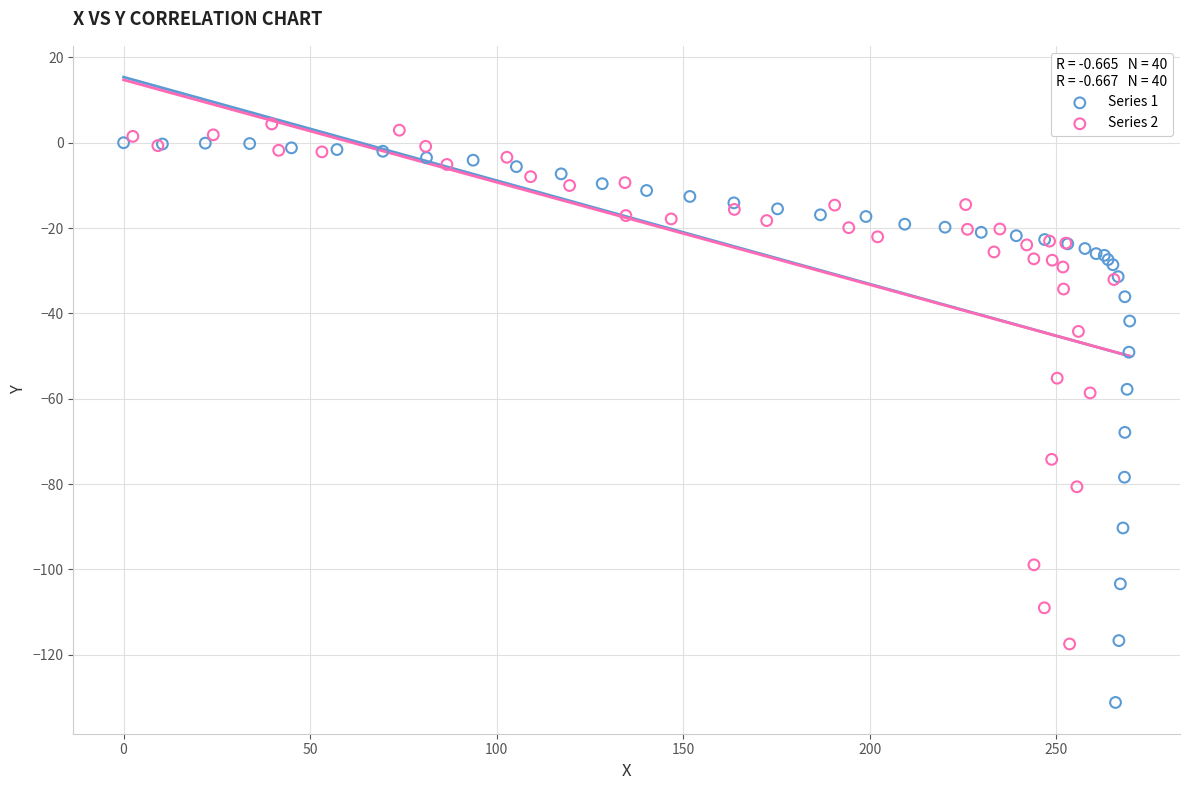

Which series contains the highest Y value?

Series 2